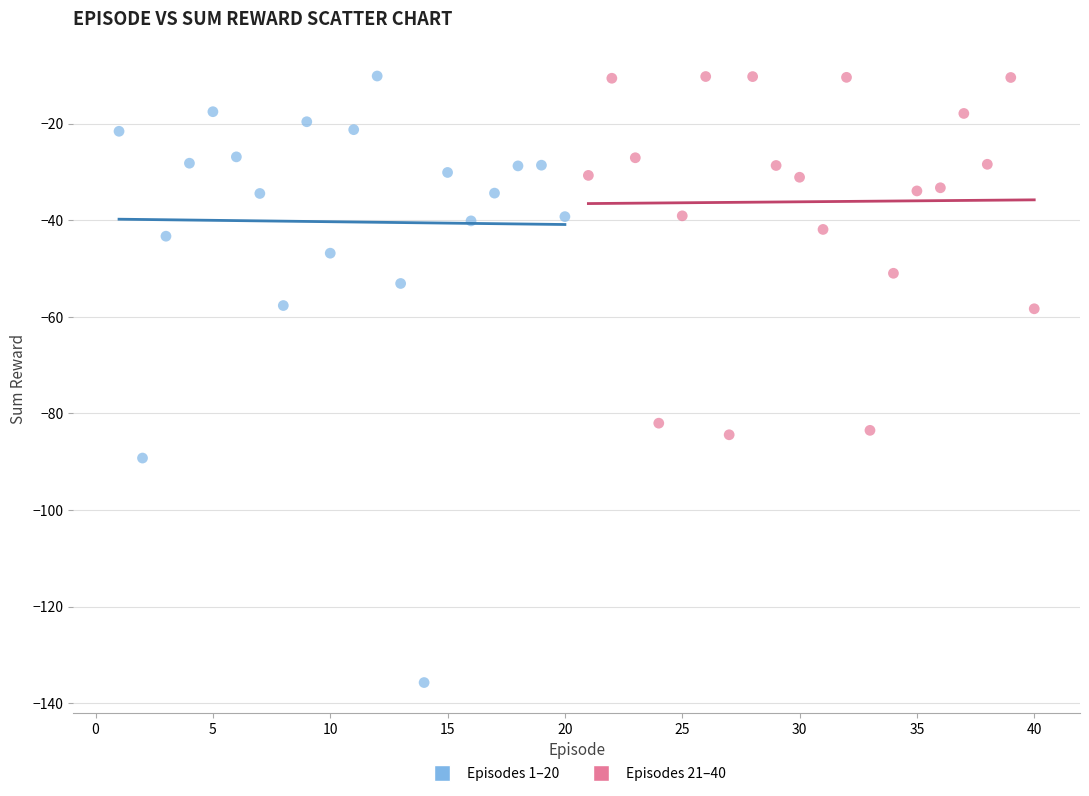

What are all the series names shown in the legend?

Episodes 1–20, Episodes 21–40